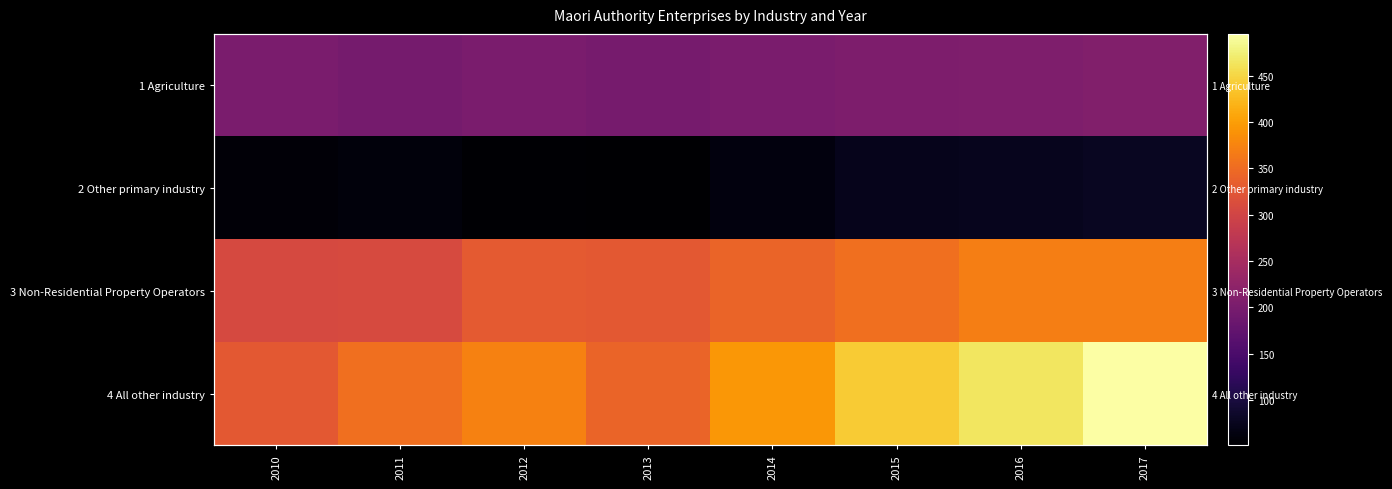

What value does the 2 Other primary industry series have at 2012?

54